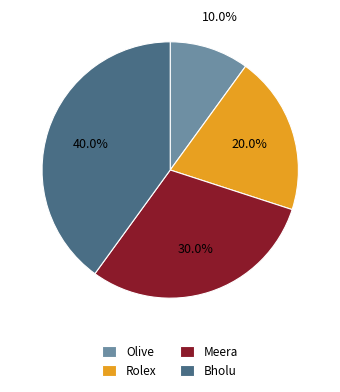

Which slice is the smallest?

Olive